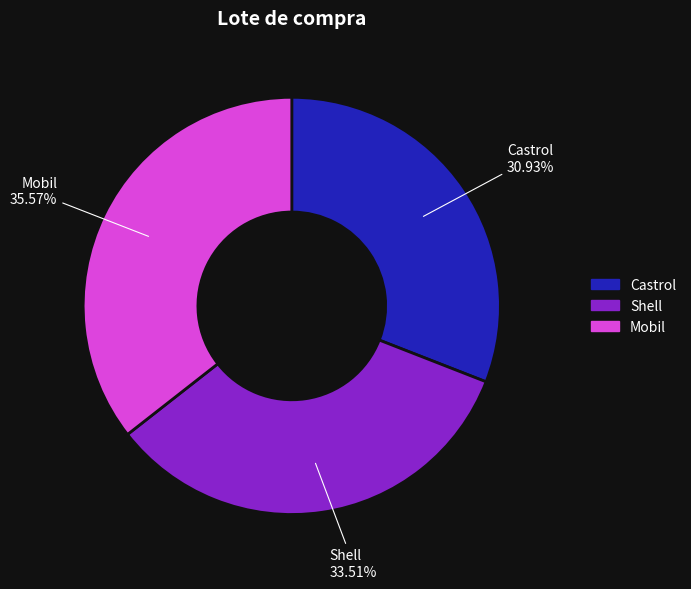

To the nearest percent, what is the average slice percentage?

33%